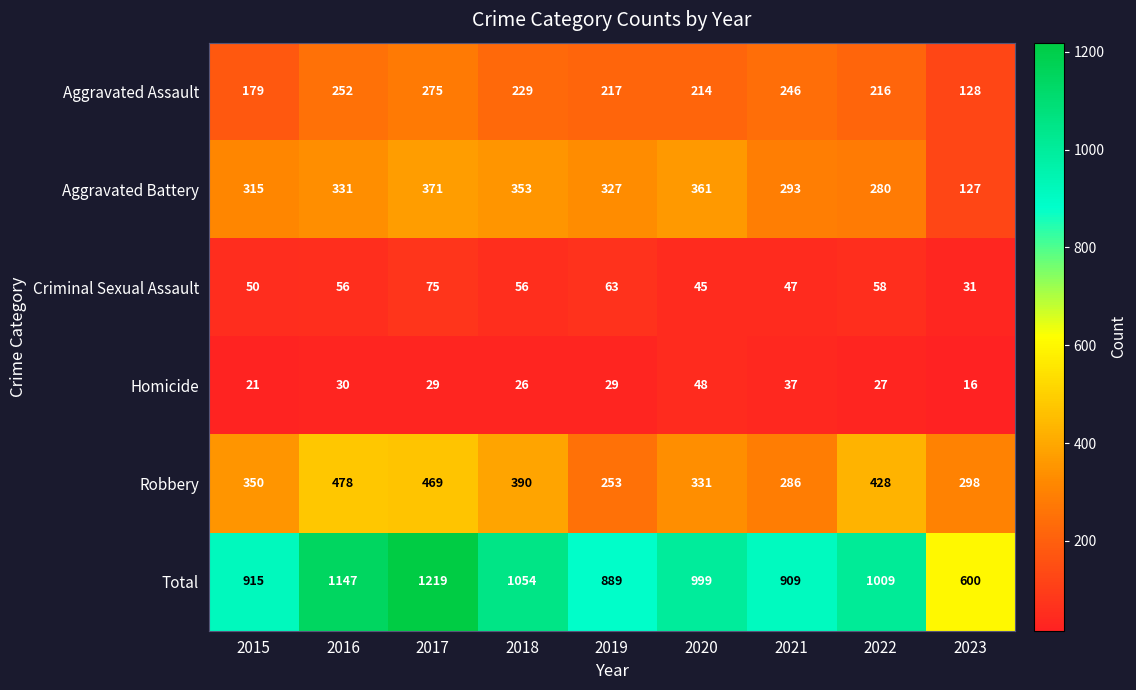

What is the minimum value shown in the chart?

16